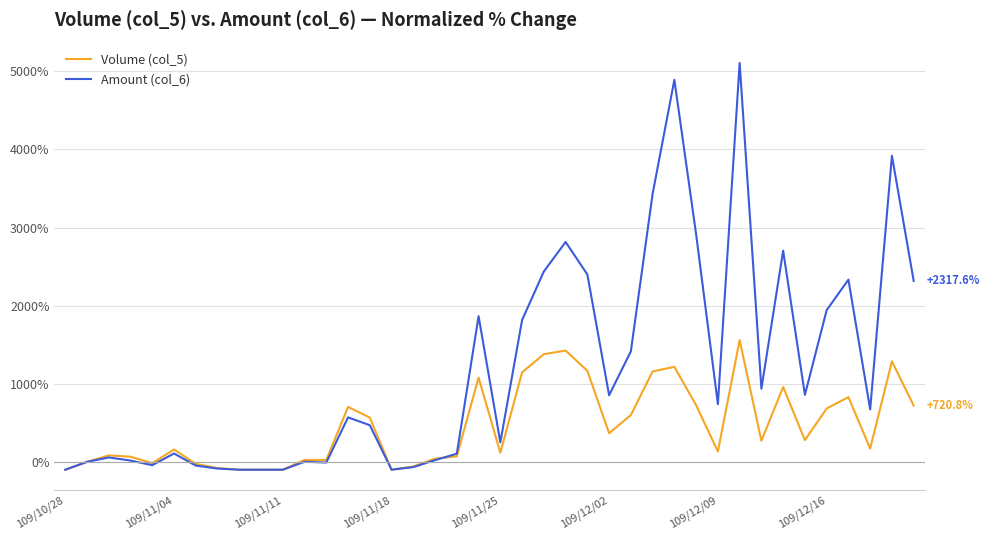

What is the maximum value shown in the chart?

5107.2